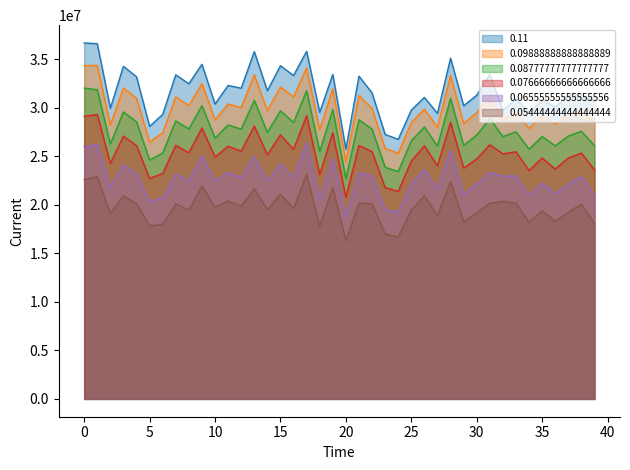

At which label is 0.07666666666666666 closest to 25027118?

14